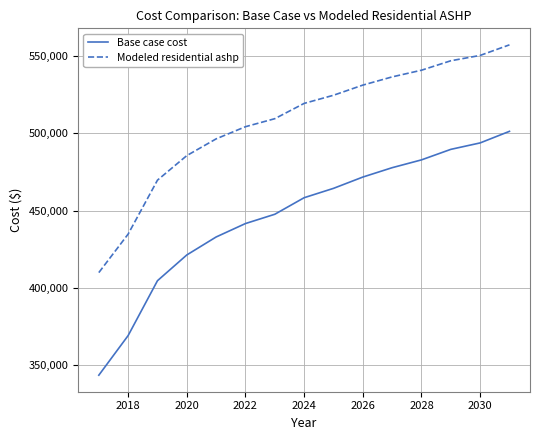

True or false: Modeled residential ashp and Base case cost intersect in this chart.

False